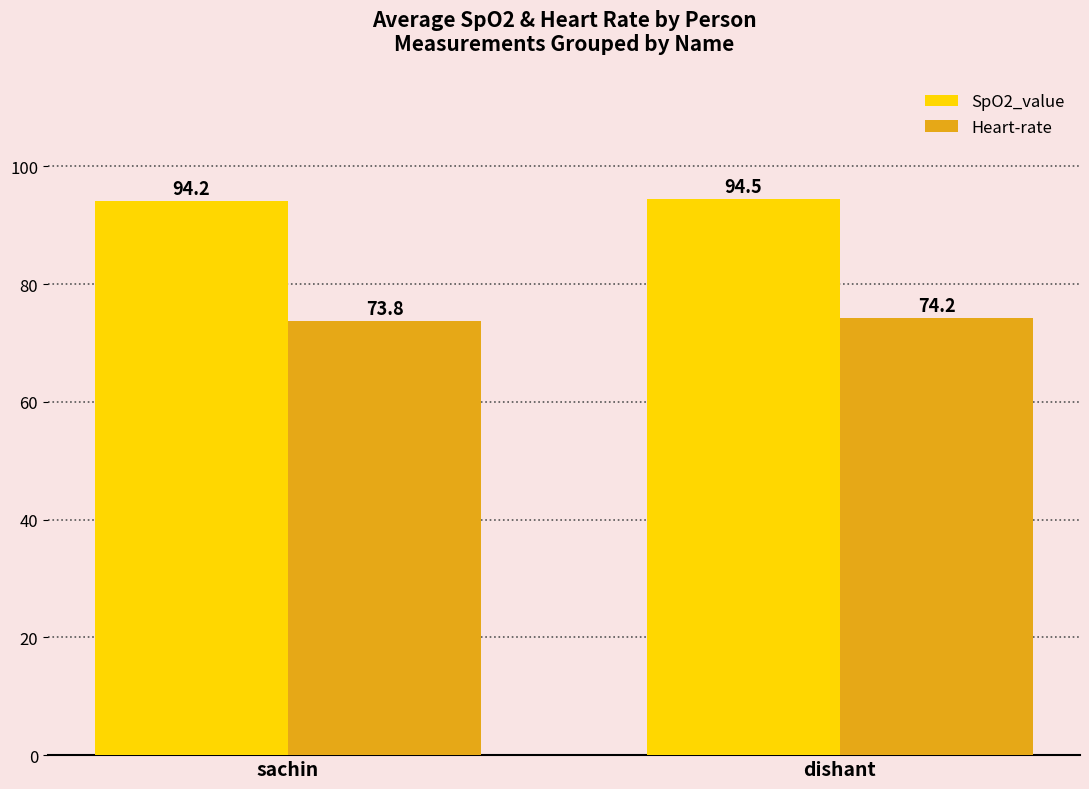

At dishant, list the series in order from largest to smallest.

SpO2_value, Heart-rate